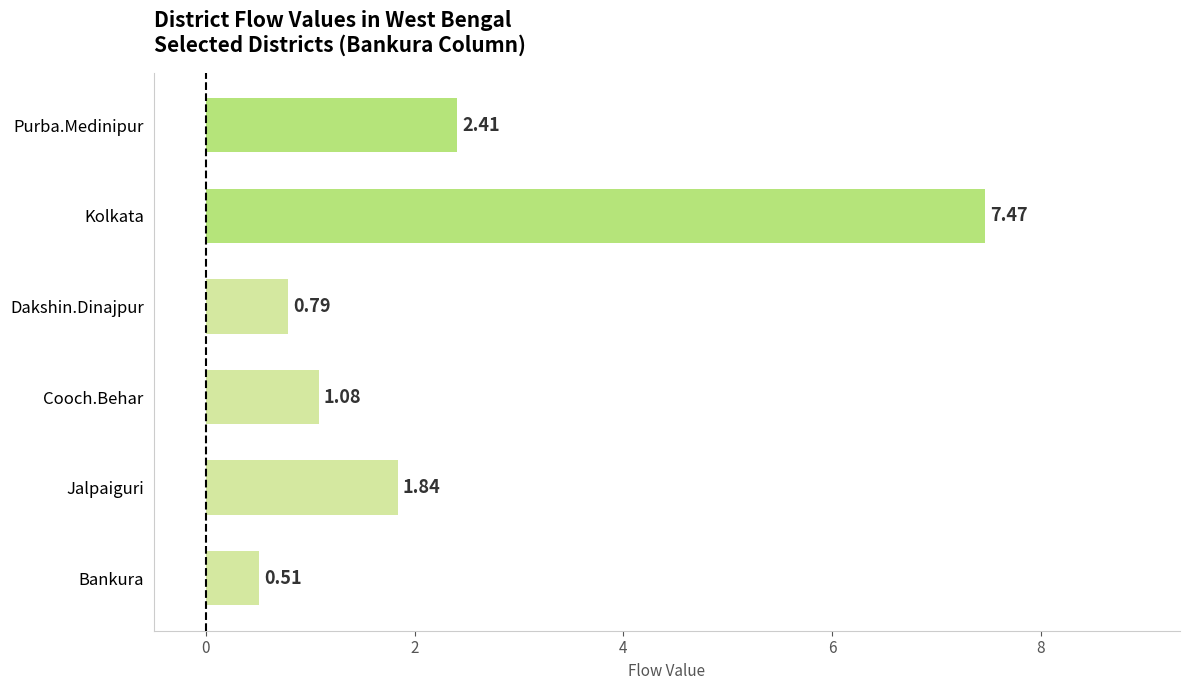

Rank the categories by value from lowest to highest.

Bankura, Dakshin.Dinajpur, Cooch.Behar, Jalpaiguri, Purba.Medinipur, Kolkata